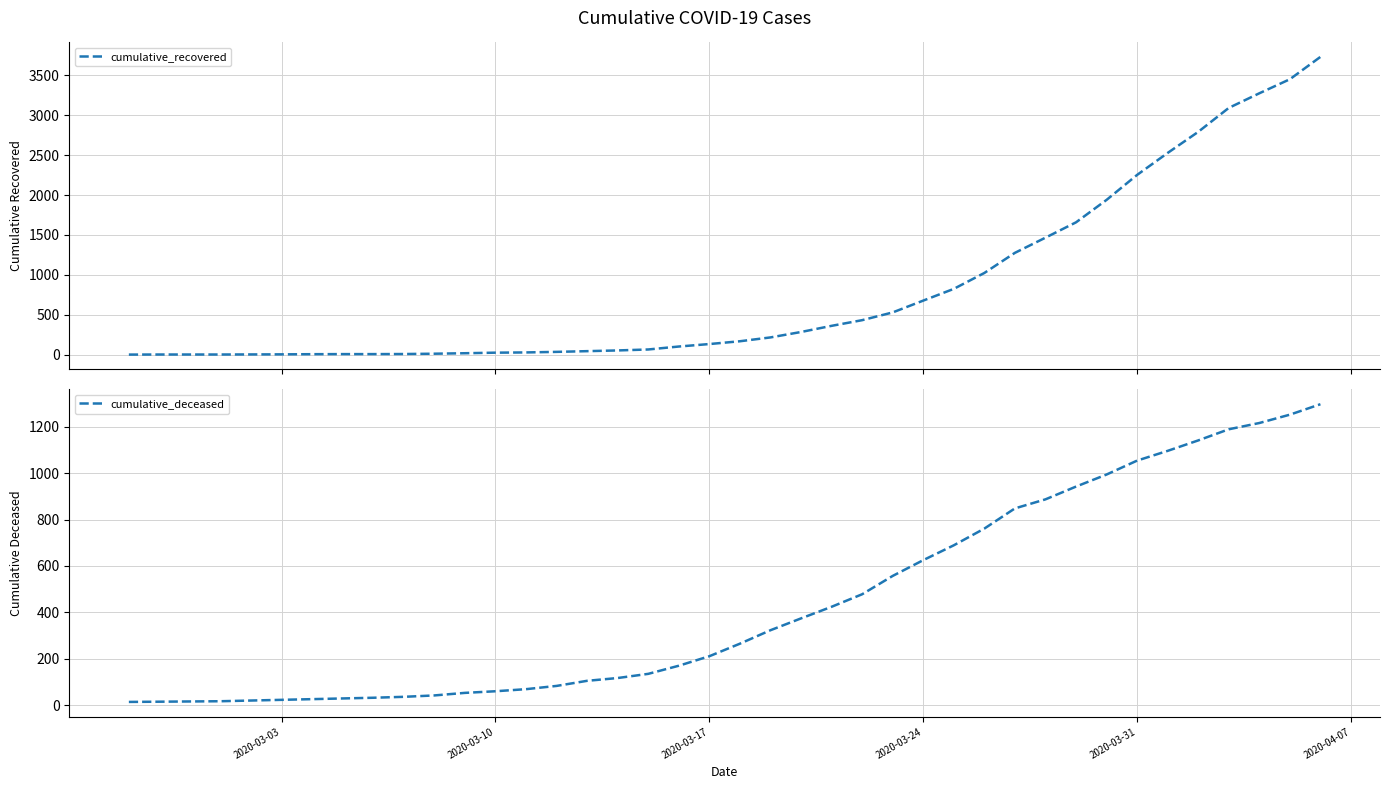

True or false: cumulative_deceased has more than 0 interior local peaks.

False